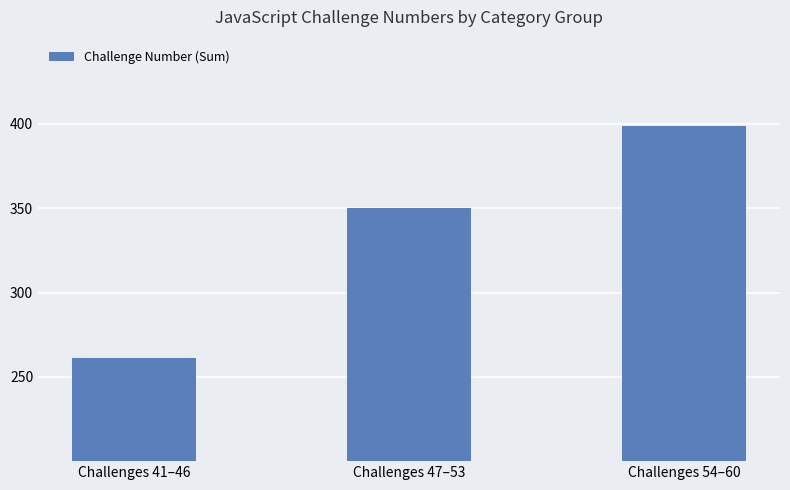

Is it true that the value at Challenges 47–53 is 478?

False